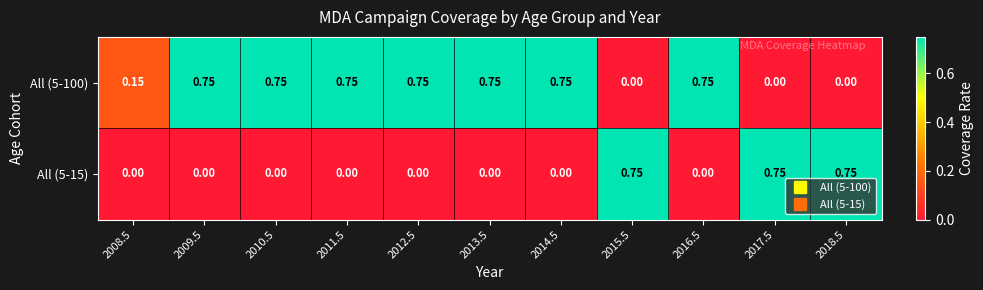

Is the value of All (5-100) at 2016.5 greater than the value of All (5-15) at 2013.5?

Yes